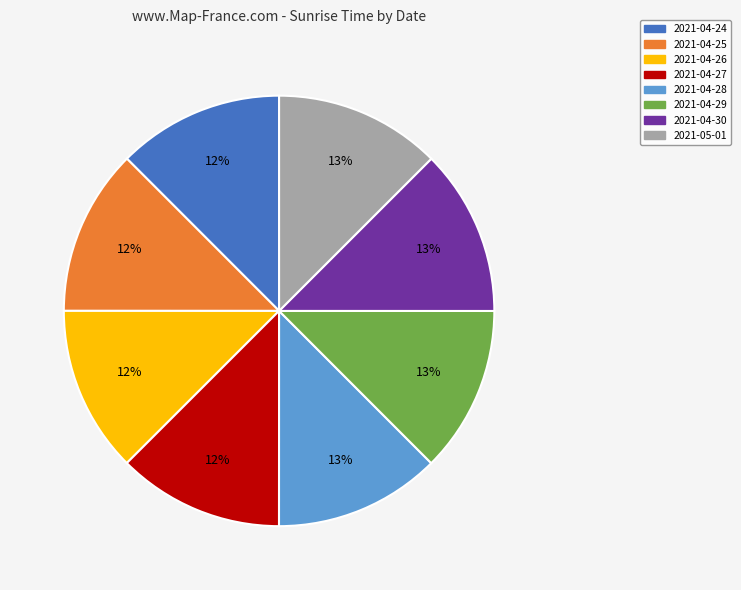

Do 2021-04-27 and 2021-04-29 together represent more than half of the pie?

No